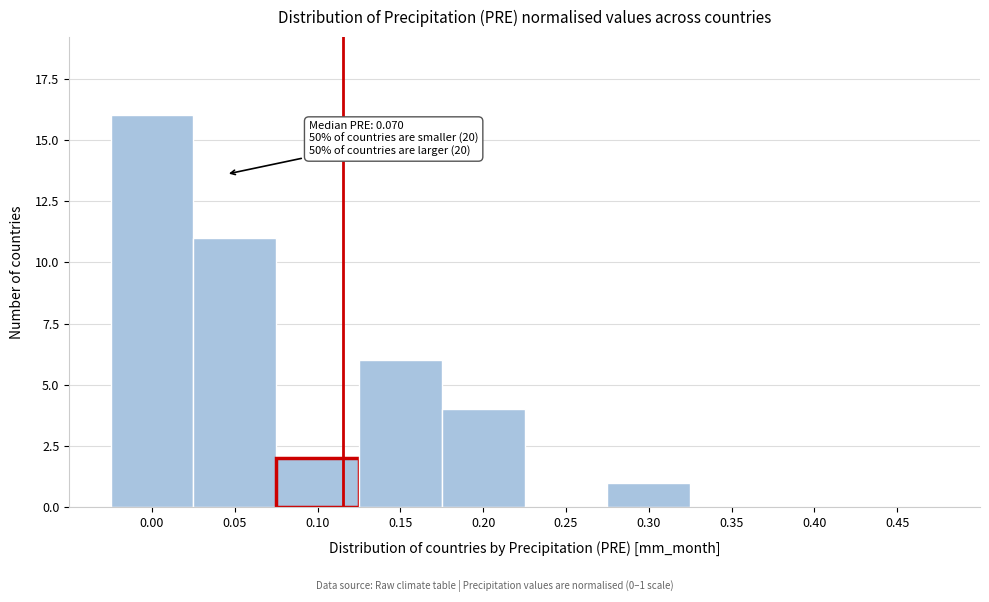

Reading right to left, transcribe all the data shown in this chart.

0.45=0	0.40=0	0.35=0	0.30=1	0.25=0	0.20=4	0.15=6	0.10=2	0.05=11	0.00=16